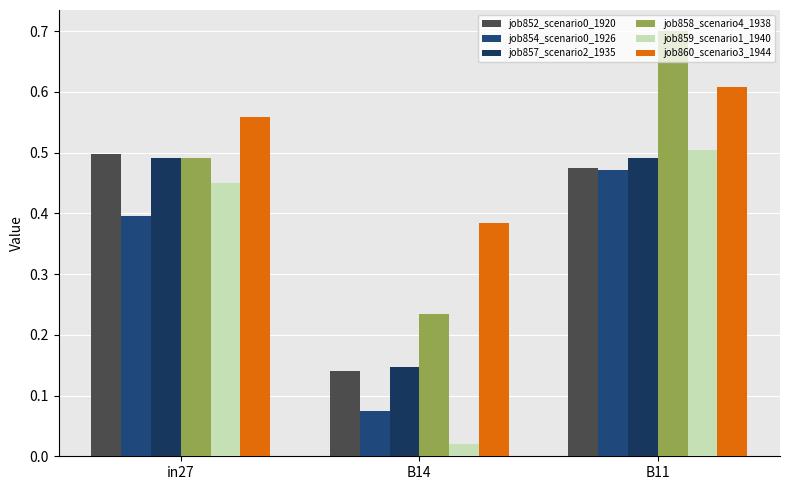

How many distinct data groups are displayed?

6